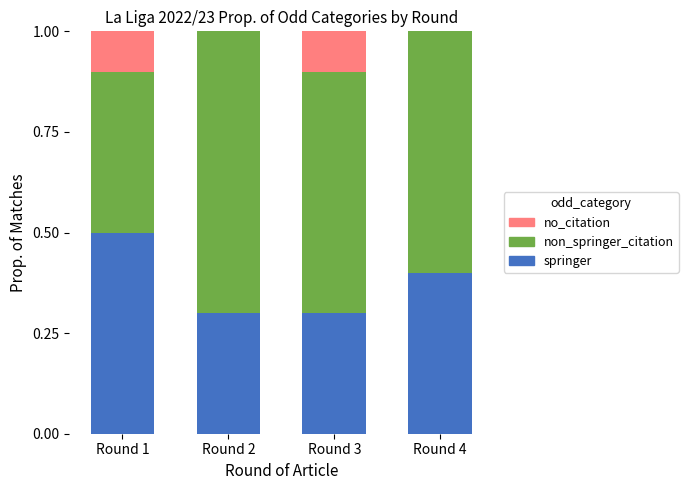

What is the sum of all springer values?

1.5